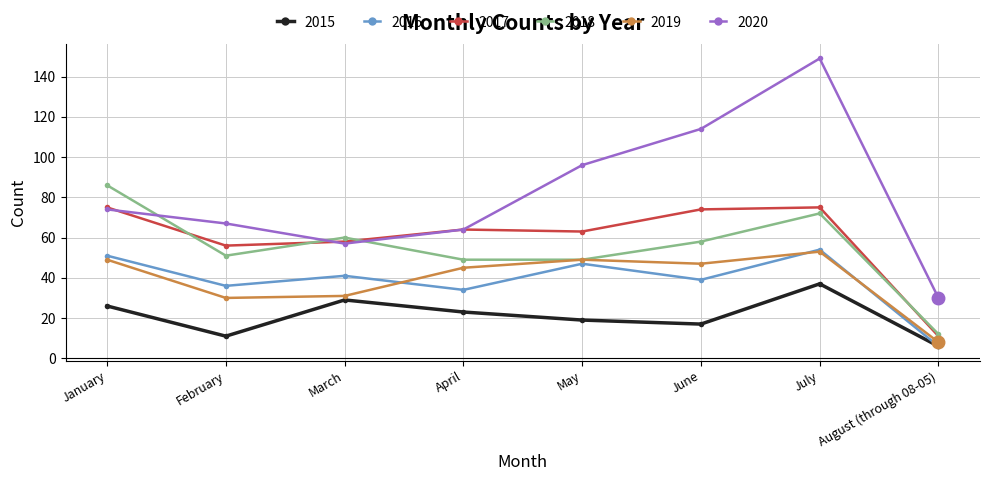

Reading right to left, extract all data points from this chart.

2015: August (through 08-05)=6	July=37	June=17	May=19	April=23	March=29	February=11	January=26
2016: August (through 08-05)=6	July=54	June=39	May=47	April=34	March=41	February=36	January=51
2017: August (through 08-05)=11	July=75	June=74	May=63	April=64	March=58	February=56	January=75
2018: August (through 08-05)=12	July=72	June=58	May=49	April=49	March=60	February=51	January=86
2019: August (through 08-05)=8	July=53	June=47	May=49	April=45	March=31	February=30	January=49
2020: August (through 08-05)=30	July=149	June=114	May=96	April=64	March=57	February=67	January=74